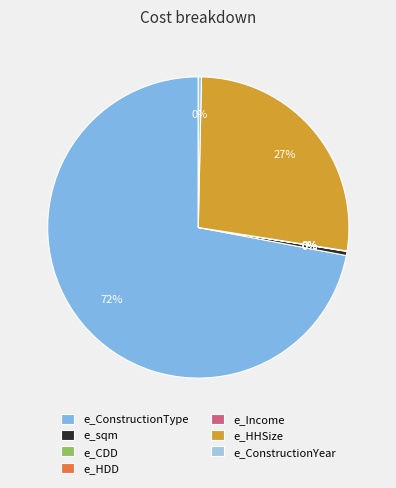

To the nearest percent, what is the combined percentage of e_HHSize and e_ConstructionType?

99%